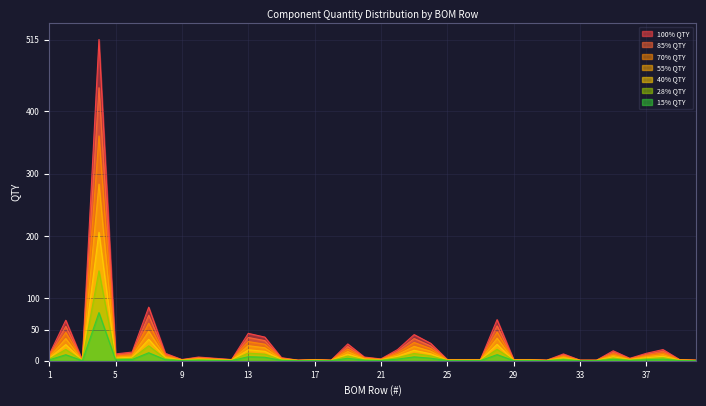

Which category has the lowest value across all series?

3